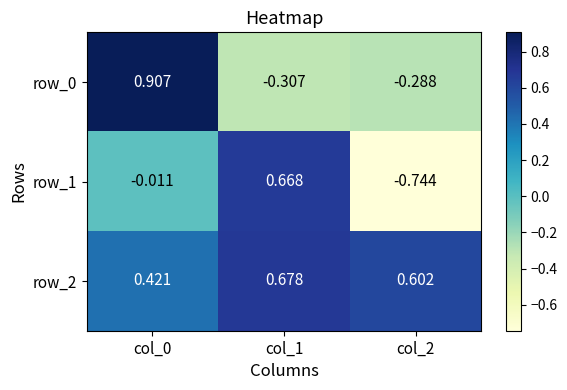

How many values in row_1 are below zero?

2